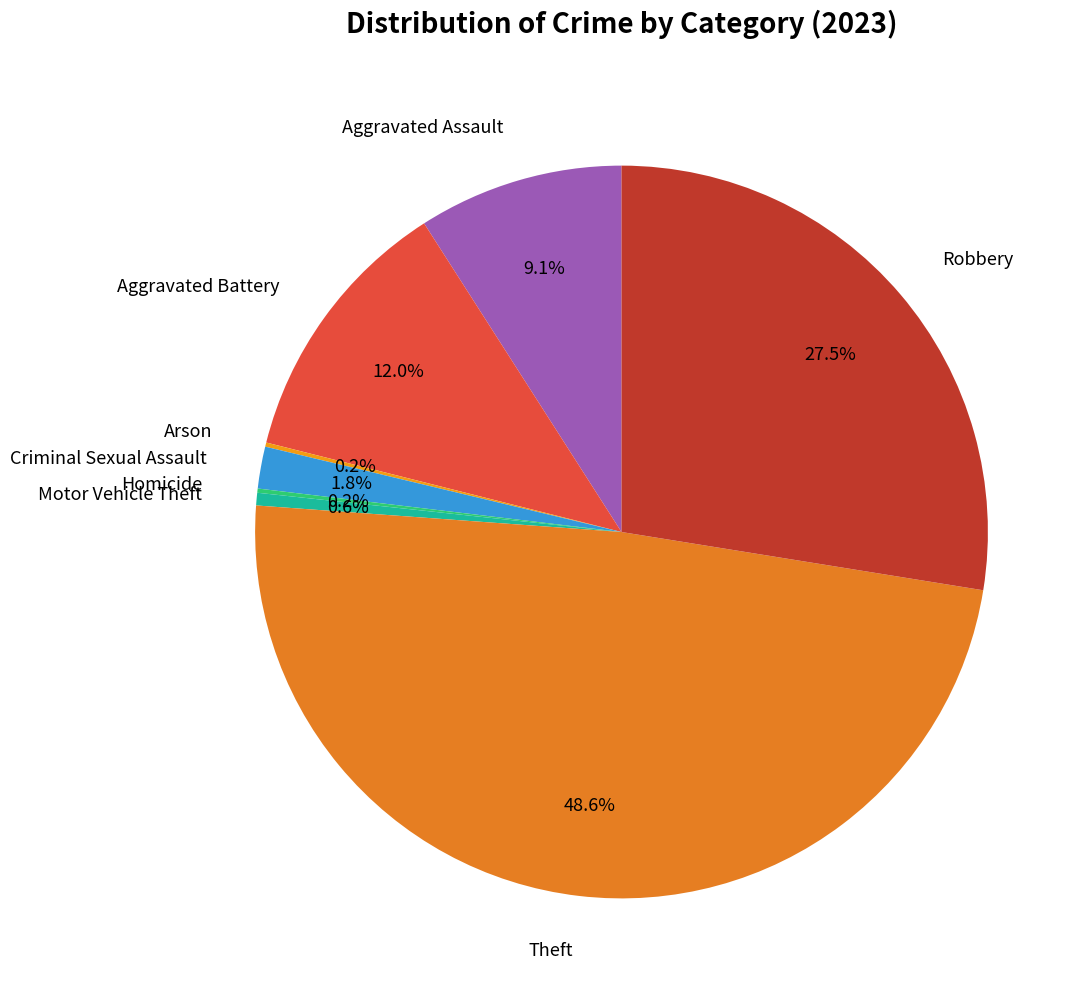

To the nearest percent, what portion does Motor Vehicle Theft represent?

1%